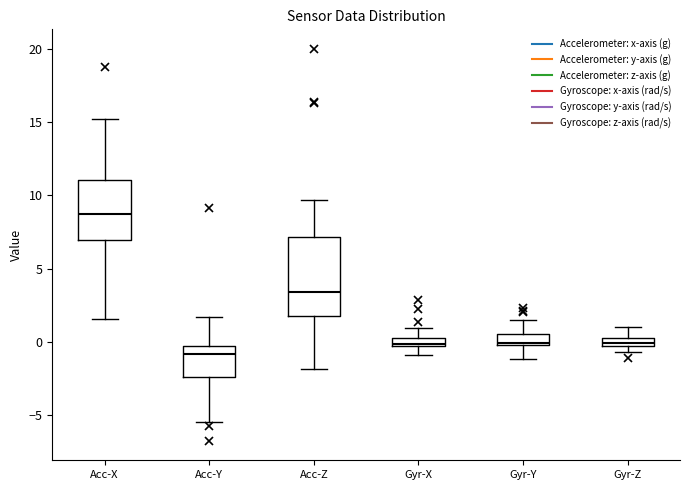

Which box is the tallest, from its lower edge to its upper edge?

Acc-Z